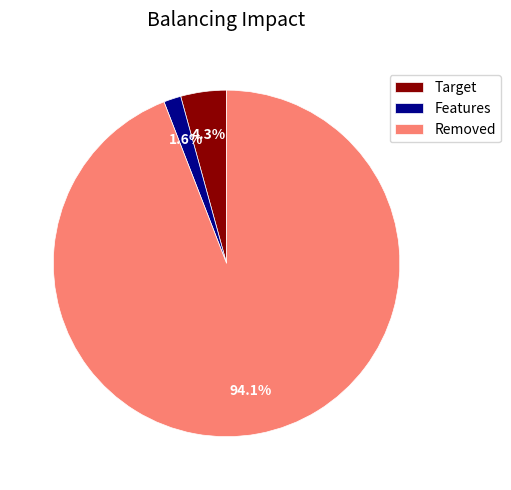

Which slice represents more than half of the pie?

Removed